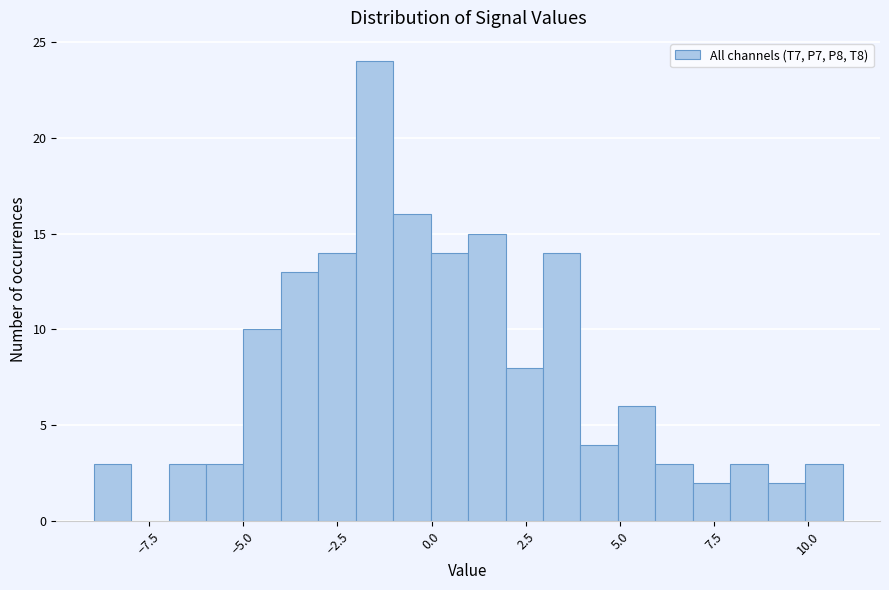

Around what value on the x-axis is the tallest bar? Give the approximate position of its centre, as read against the axis.

-1.5